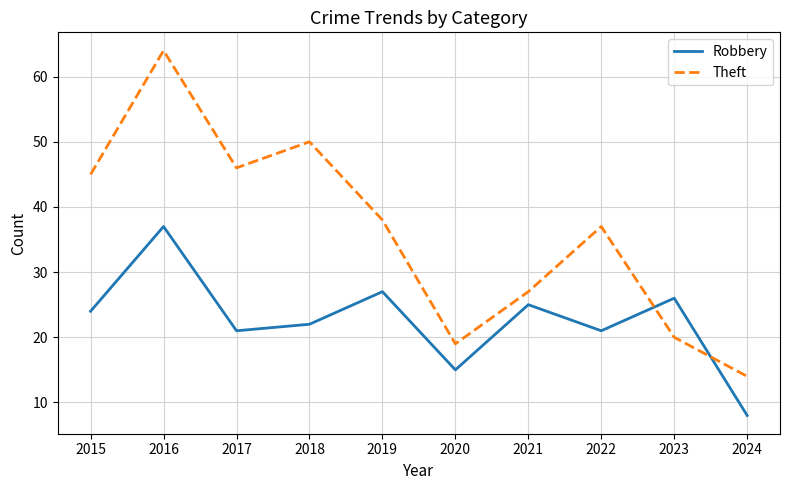

List the series in order of their overall mean, lowest first.

Robbery, Theft